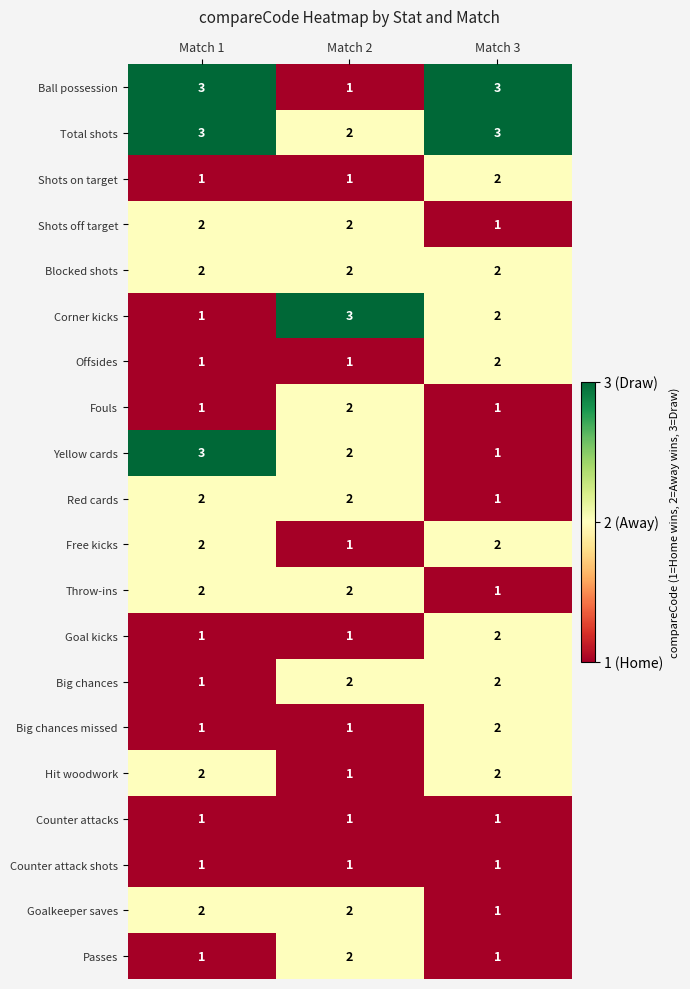

What is the spread (max minus min) of values at Match 1?

2